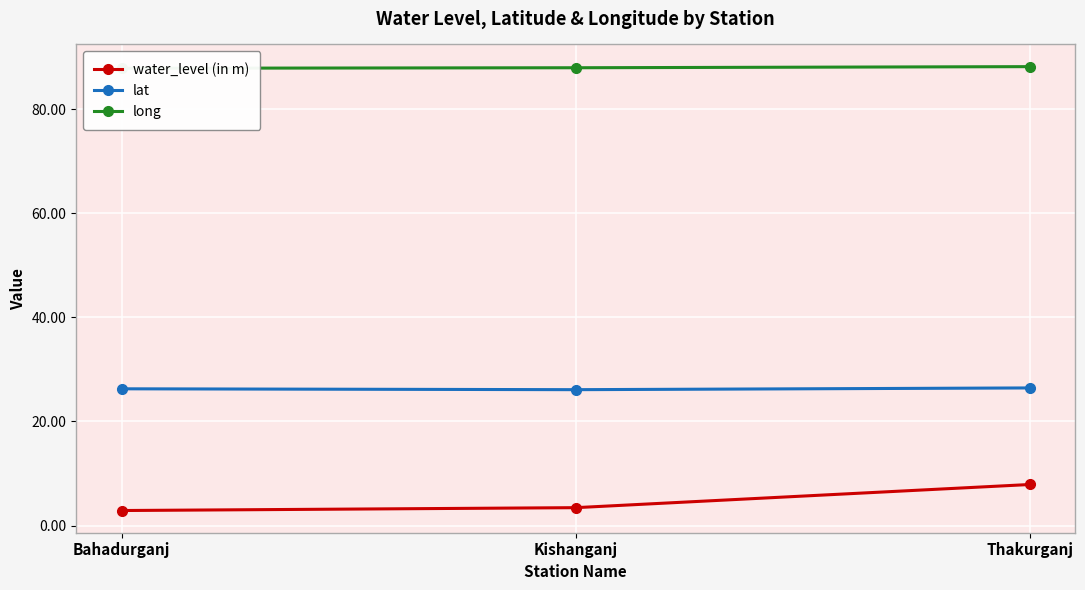

The value of long at Kishanganj is 151.3. True or false?

False